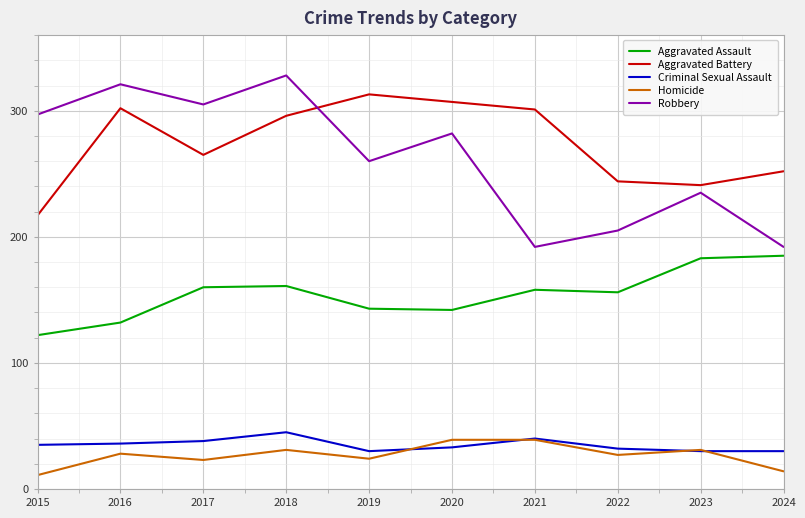

What is the approximate value of Aggravated Assault at 2024?

185